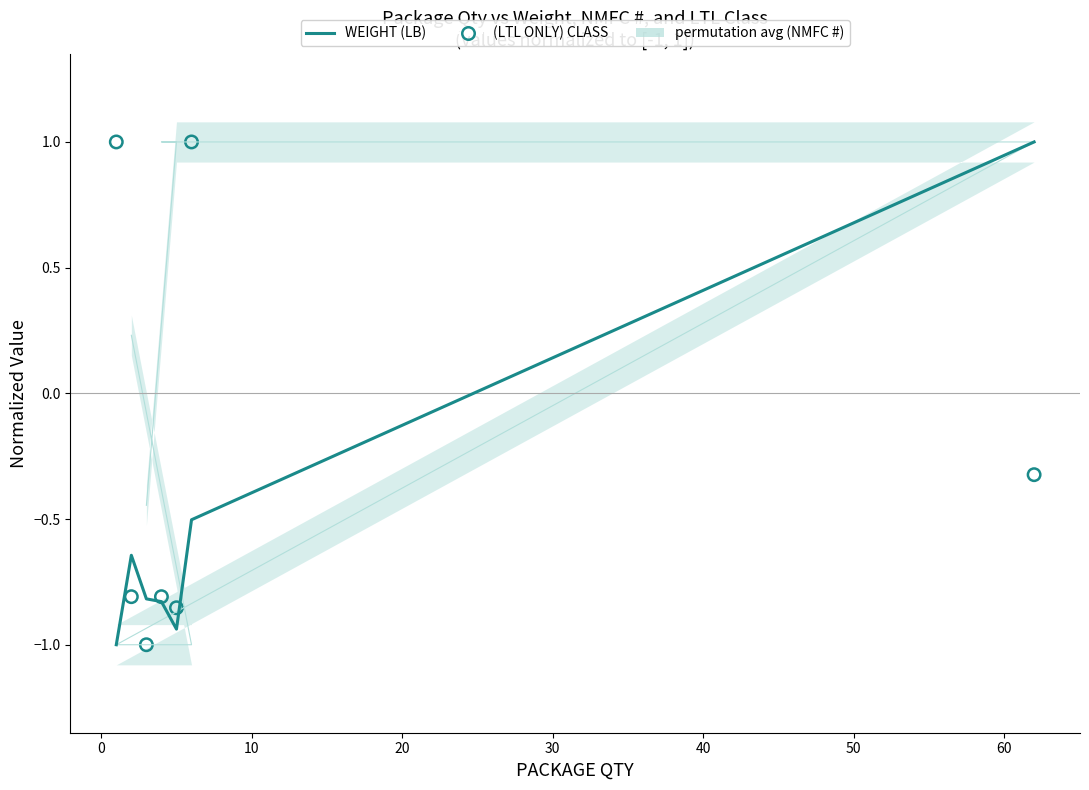

Which series has the widest spread of Y values?

permutation avg